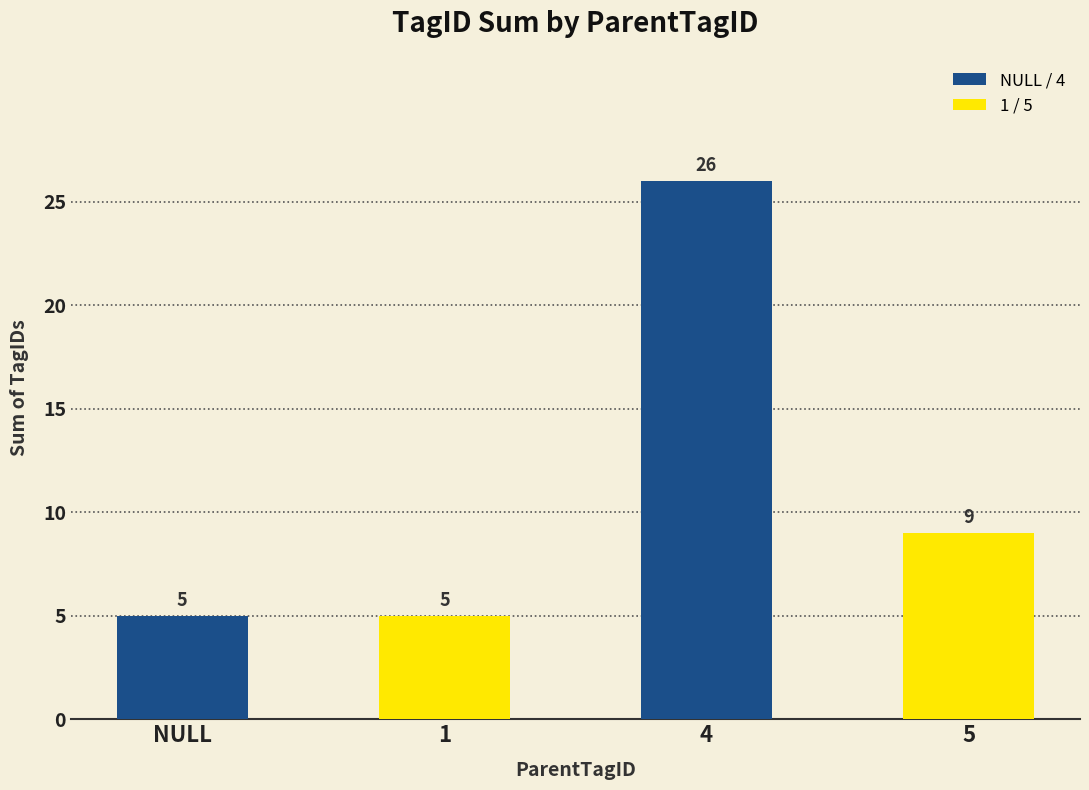

Reading left to right, extract all data points from this chart.

NULL=5	1=5	4=26	5=9